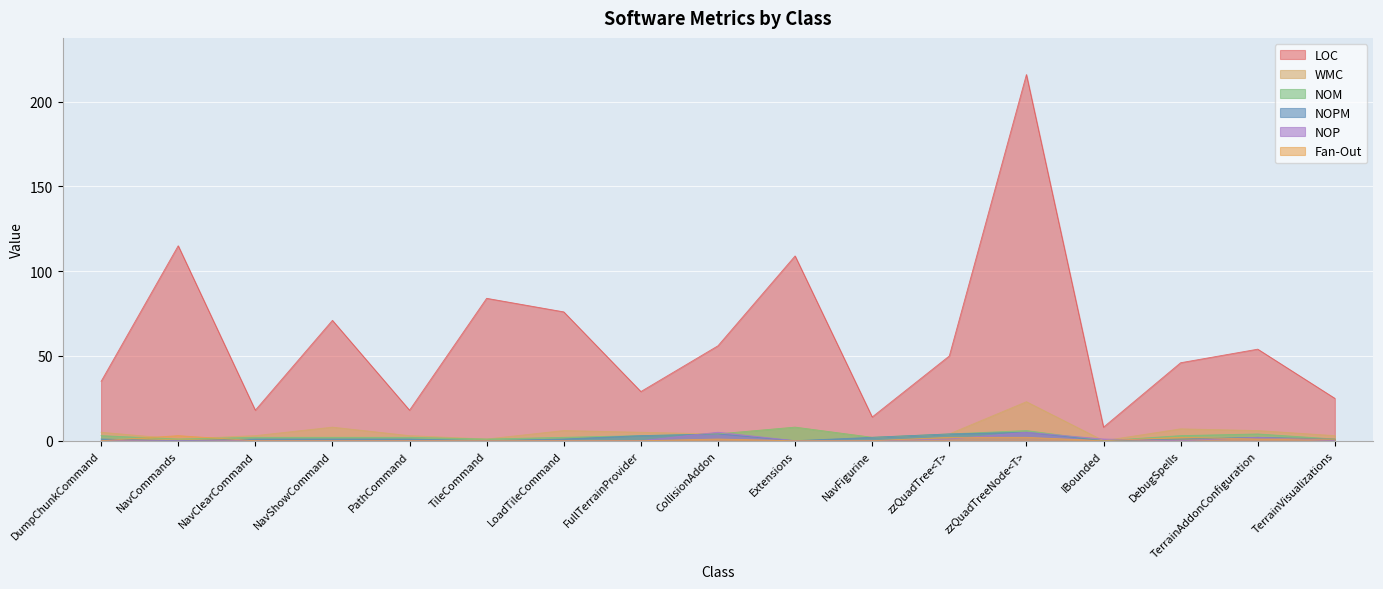

True or false: NOP and NOM cross at least once.

True